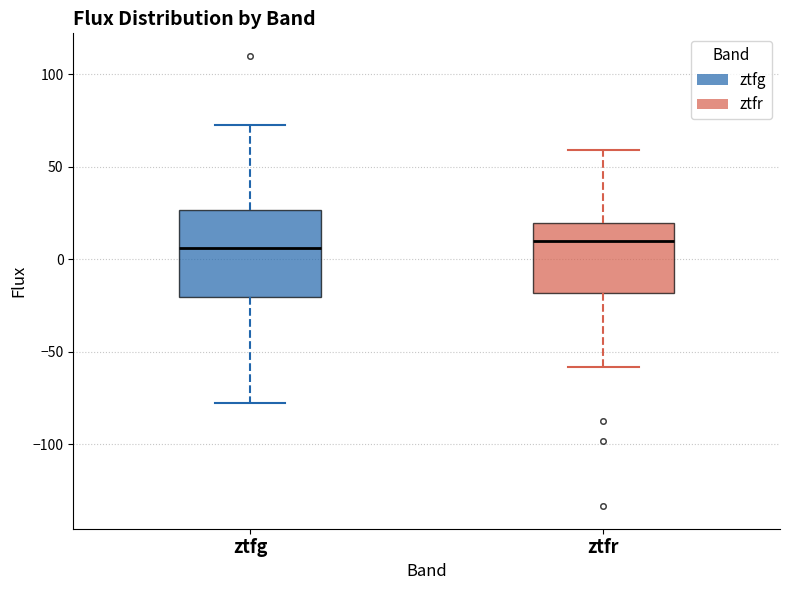

Reading left to right, transcribe this box plot: for each box, give where its median line is, the range the box spans, and where its two whiskers end, as read against the y-axis. The values are not printed on the chart, so give them approximately, as read against the axis.

ztfg: median 5, box -20 to 25, whiskers -80 to 75
ztfr: median 10, box -20 to 20, whiskers -60 to 60